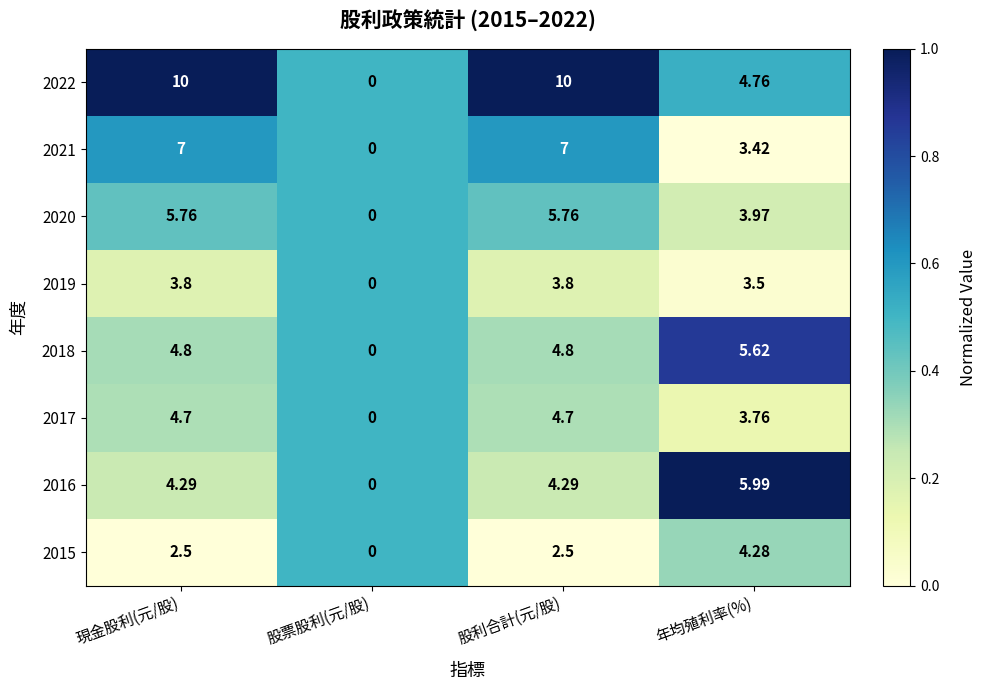

At which label does 2018 first exceed 4?

現金股利(元/股)